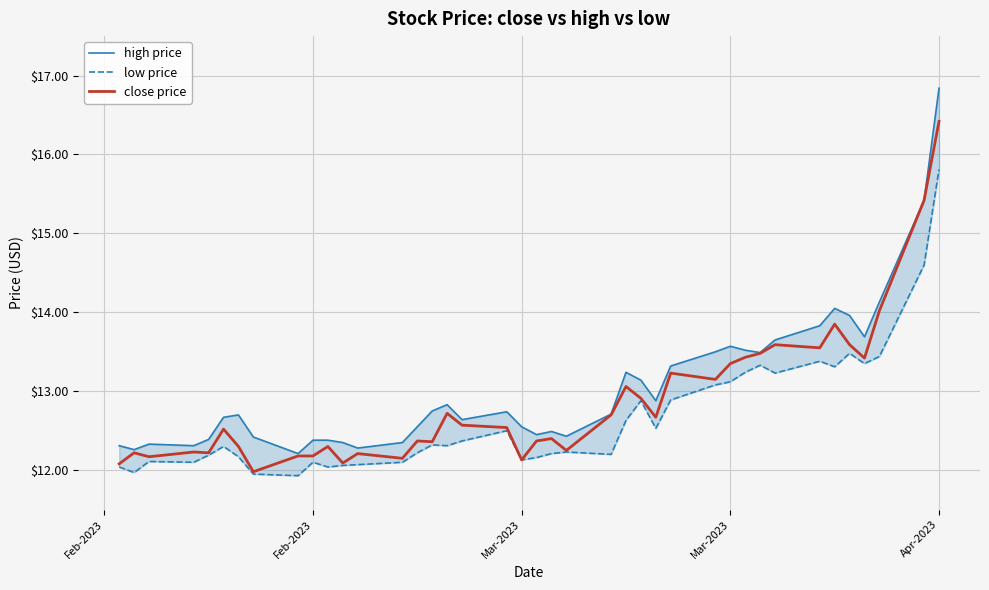

How many data points in low price are less than 12?

3